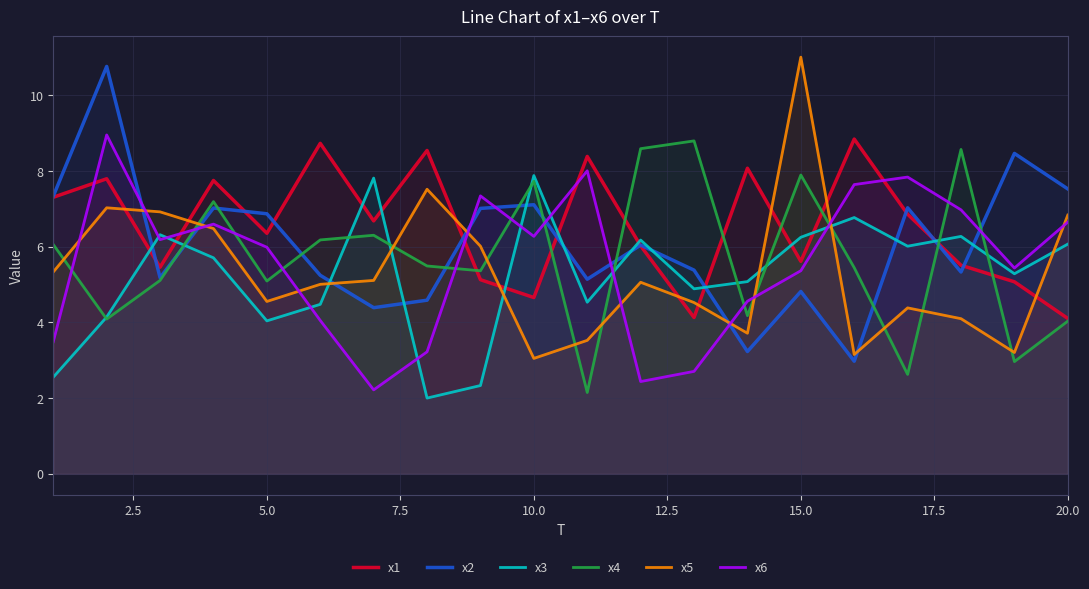

The x4 series shows 3.9 at 10.0. True or false?

False